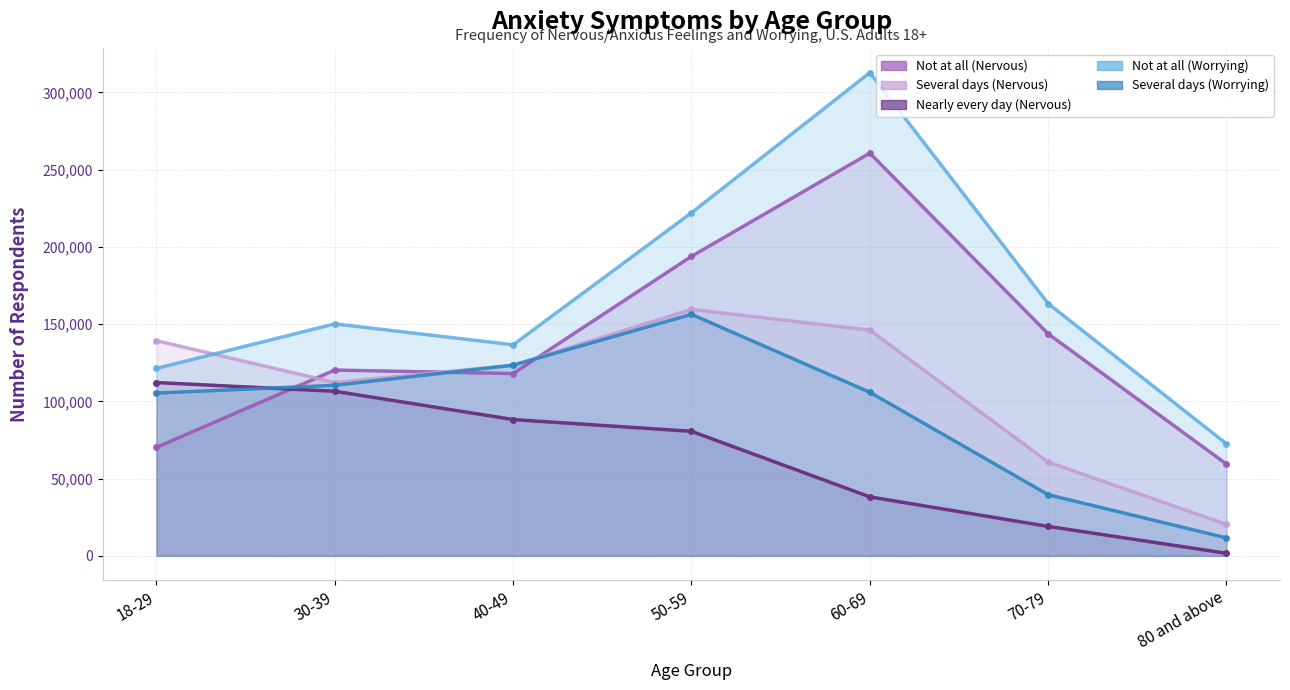

Is it true that Nearly every day (Nervous) equals 181793 at 18-29?

False